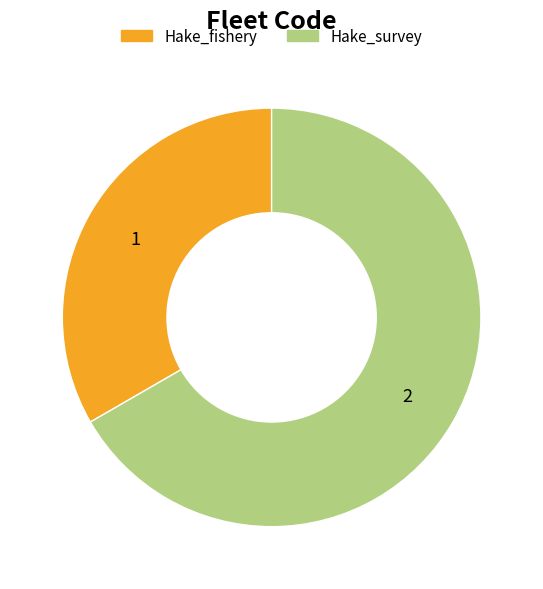

Is it true that Hake_survey is 67% of the pie?

True